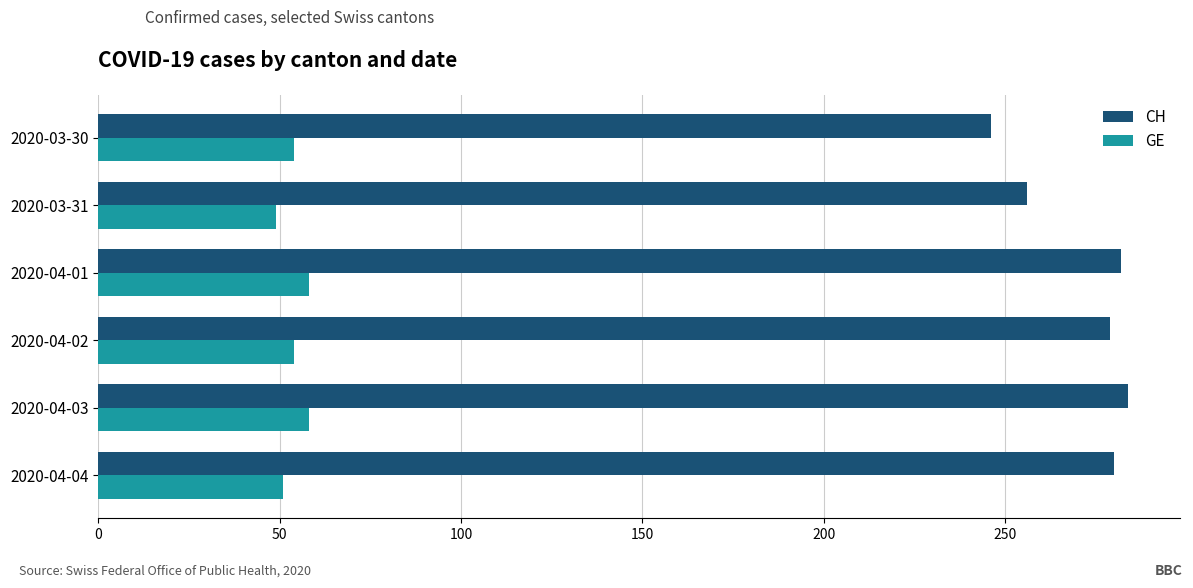

Is it true that CH equals 372 at 2020-03-30?

False